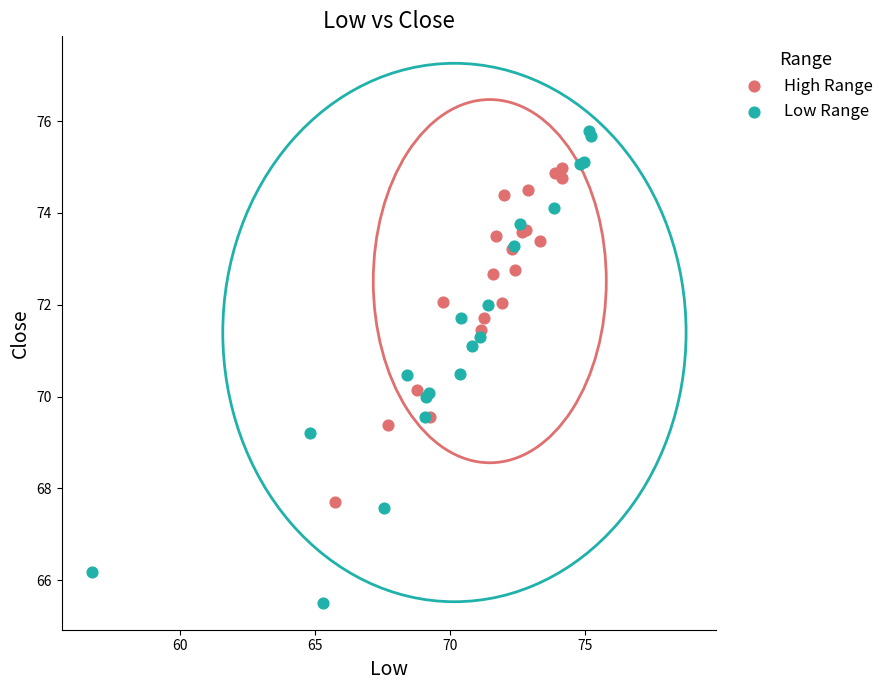

Which series reaches the maximum Y coordinate?

Low Range